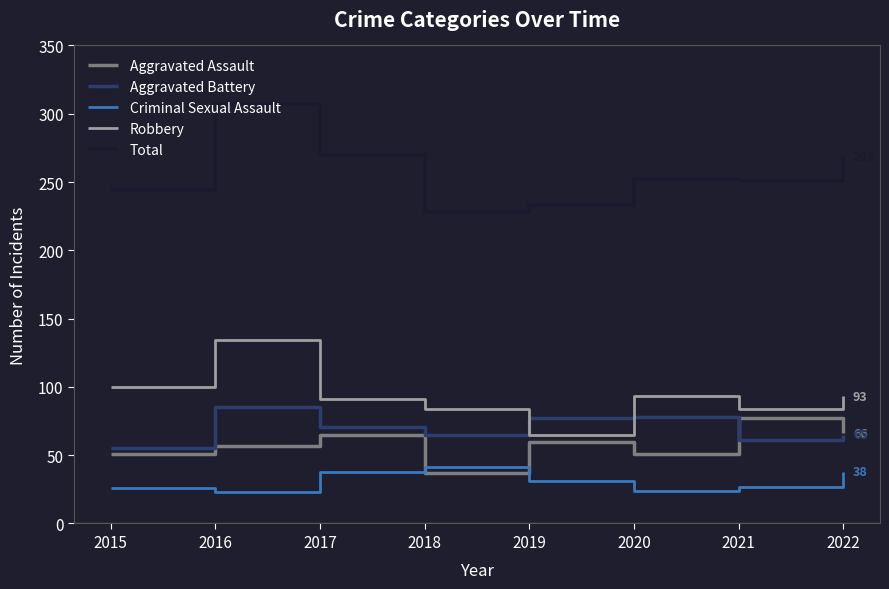

Which series has the largest total across all categories?

Total